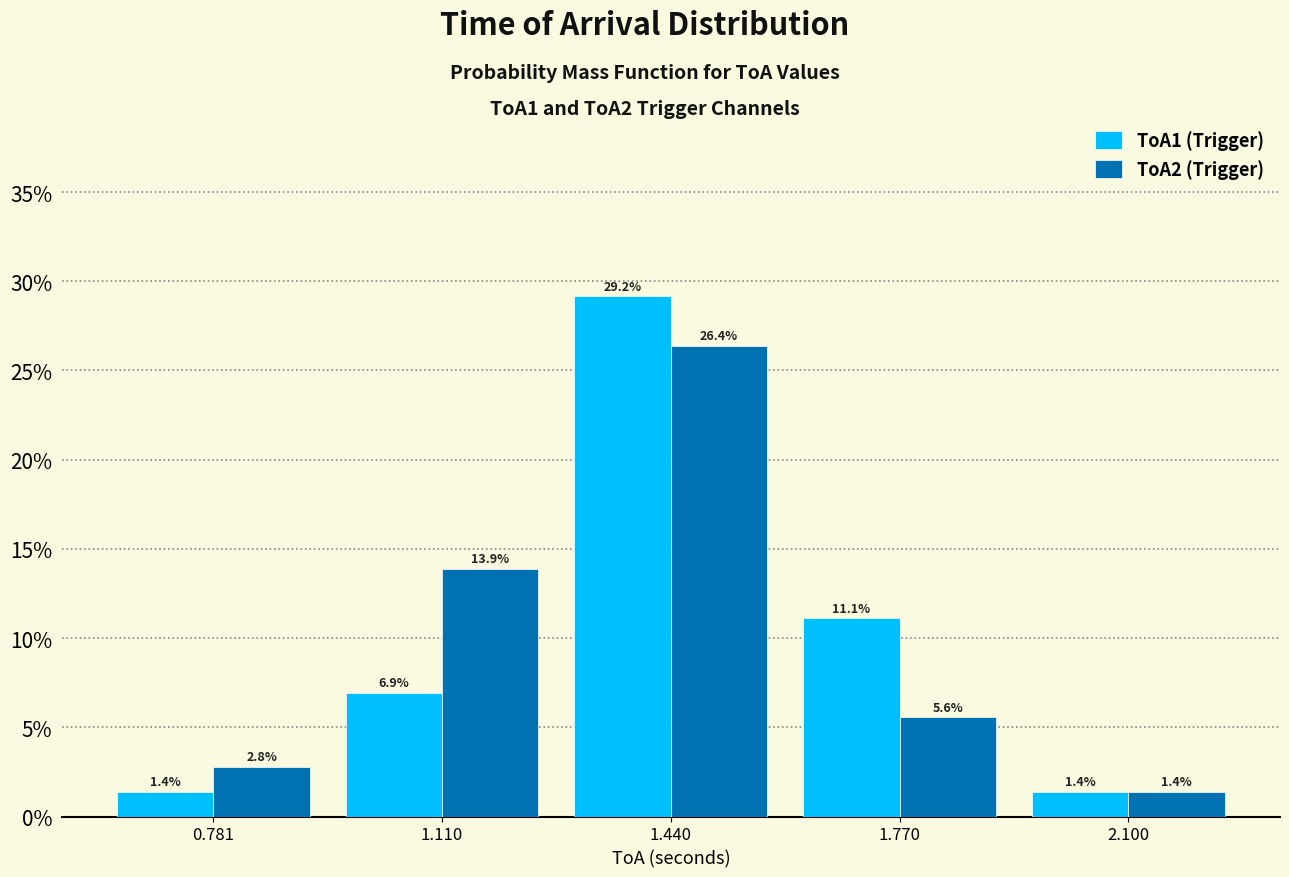

What are all the series names shown in the legend?

ToA1 (Trigger), ToA2 (Trigger)